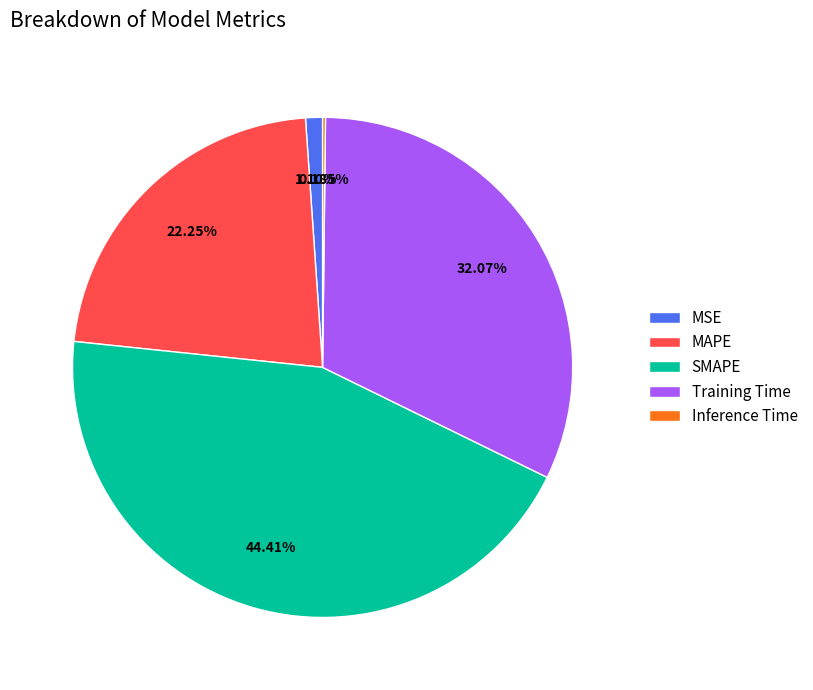

Does any single category account for the majority?

No